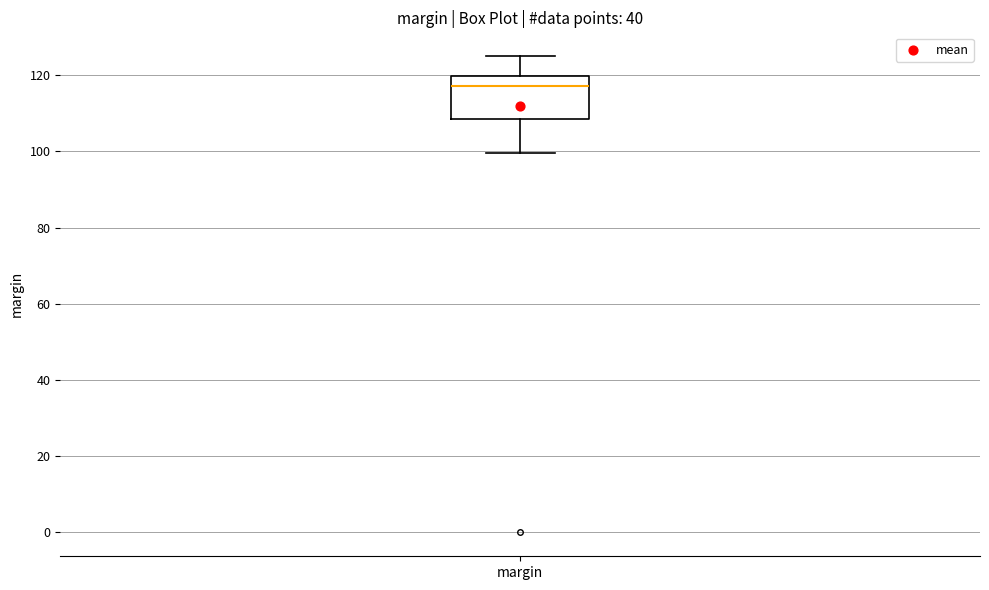

Where does the lower whisker of the box for margin end on the y-axis? The values are not printed on the chart, so give them approximately, as read against the axis.

100